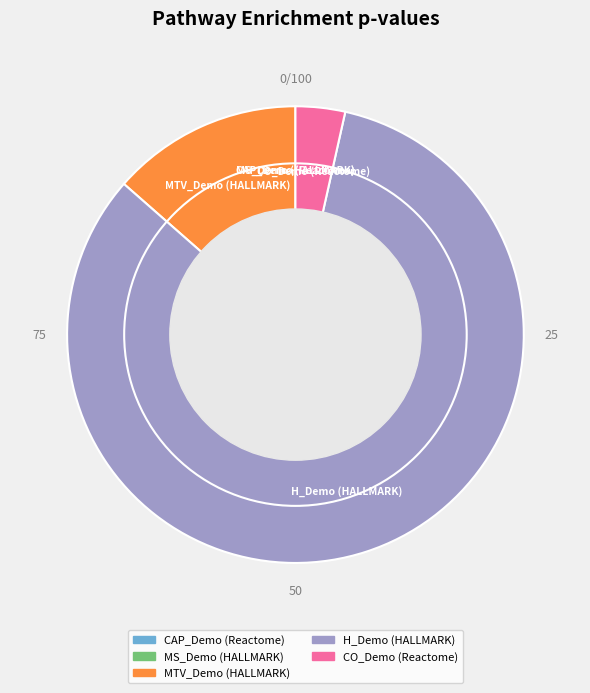

The H_Demo (HALLMARK) slice represents 83% of the pie. True or false?

True